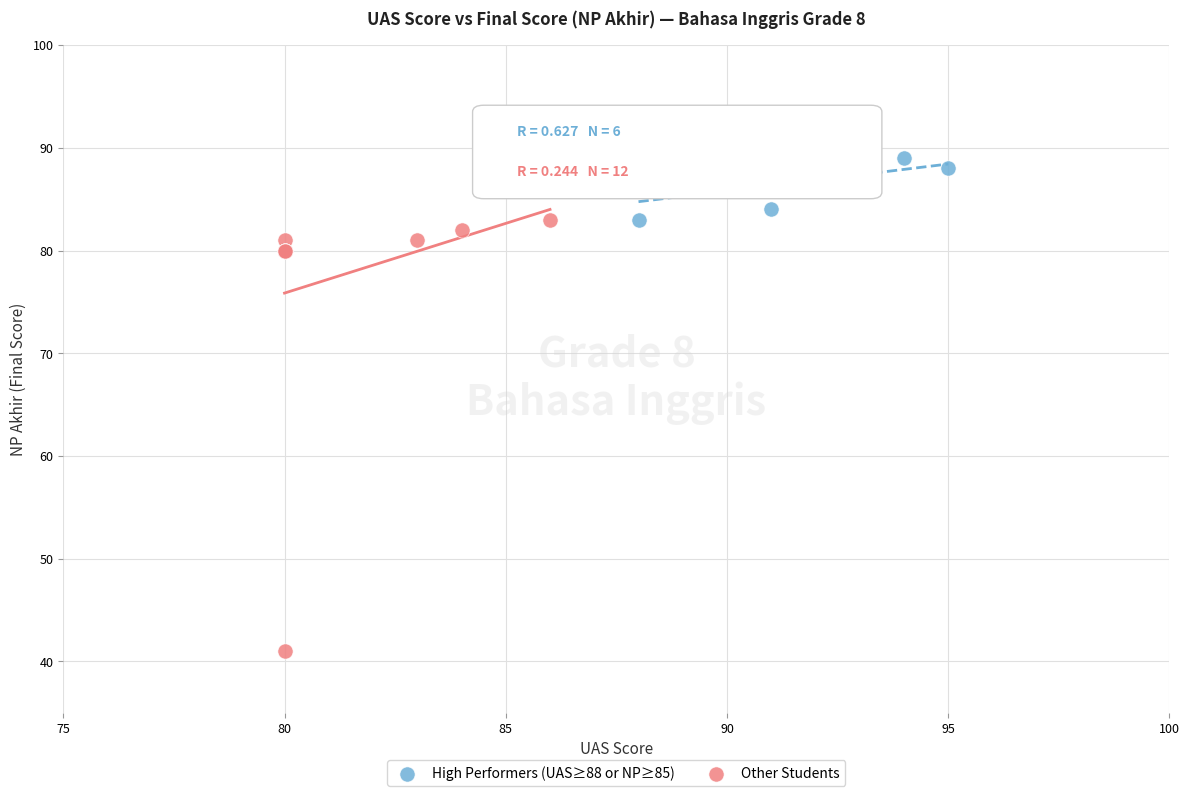

Which series reaches the minimum Y coordinate?

Other Students